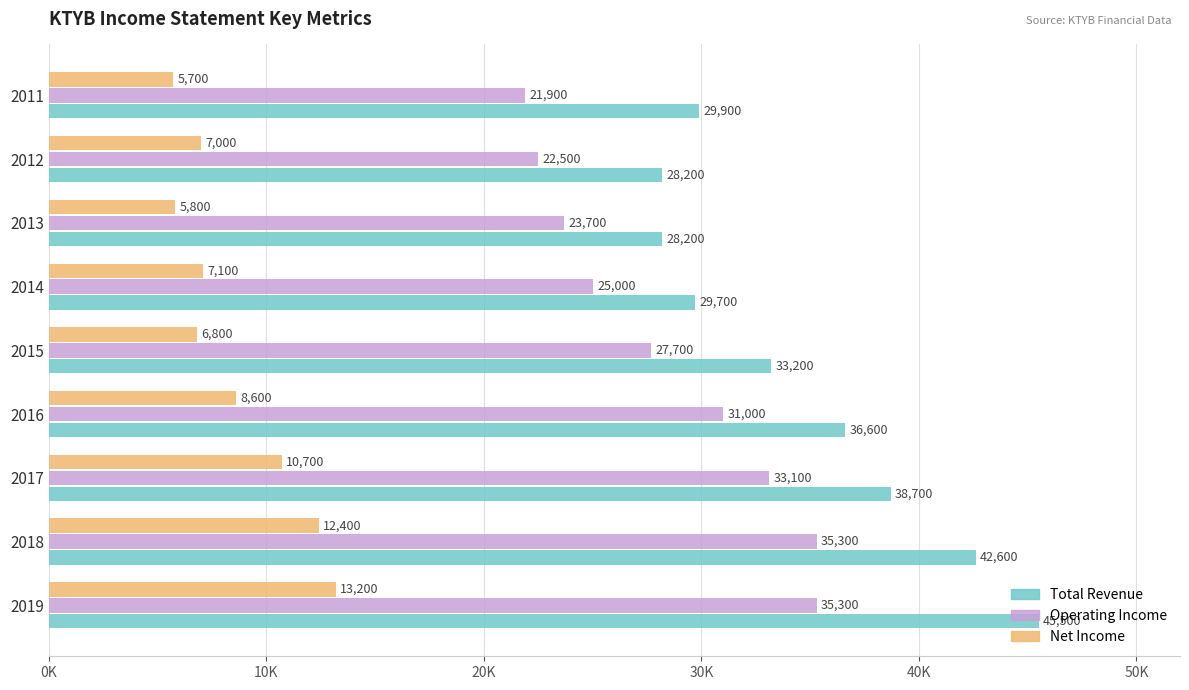

What are all the series names shown in the legend?

Total Revenue, Operating Income, Net Income